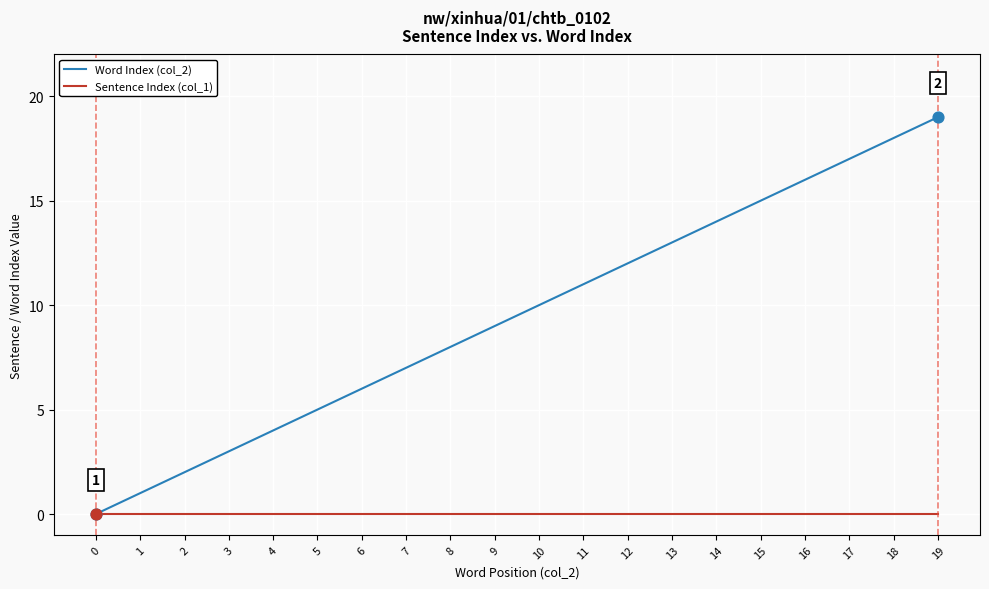

Between 9 and 18, which series saw the biggest shift?

Word Index (col_2)